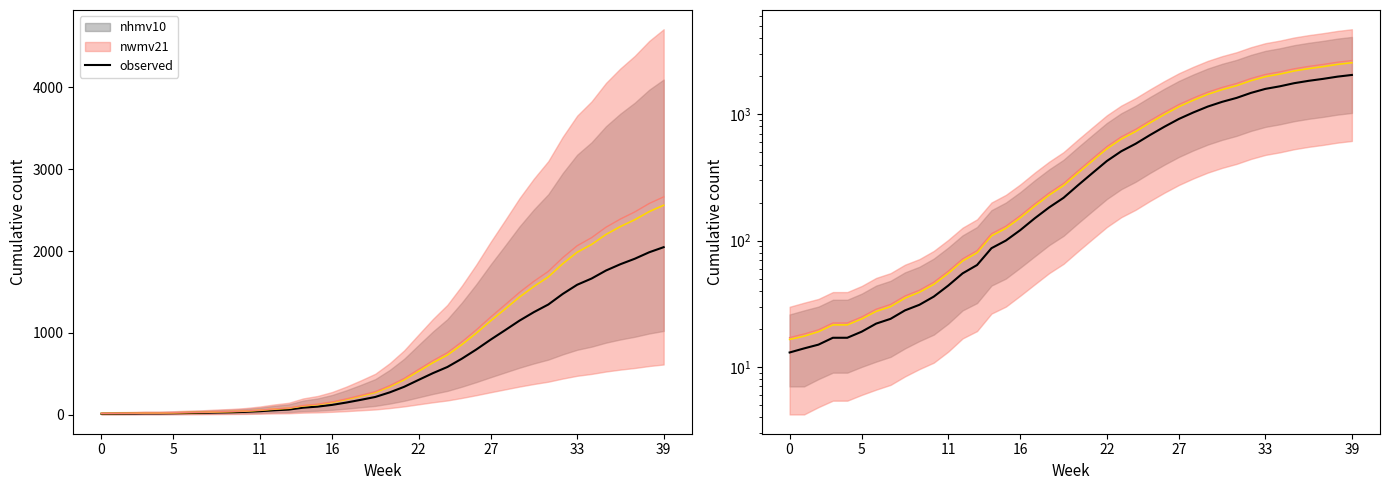

At how many categories does at least one series exceed 1594?

10